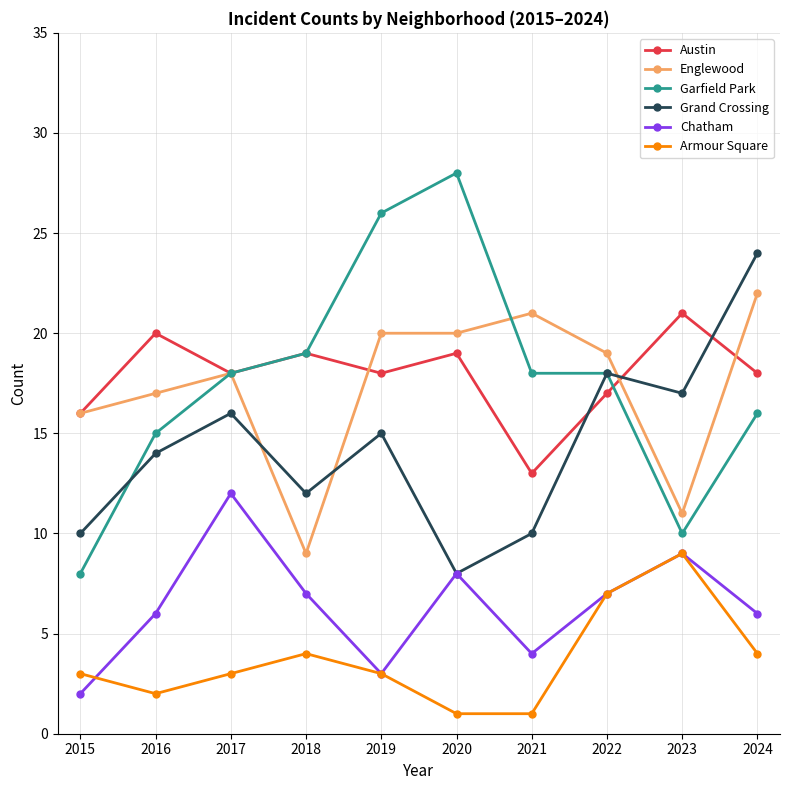

Count the number of data series in this chart.

6